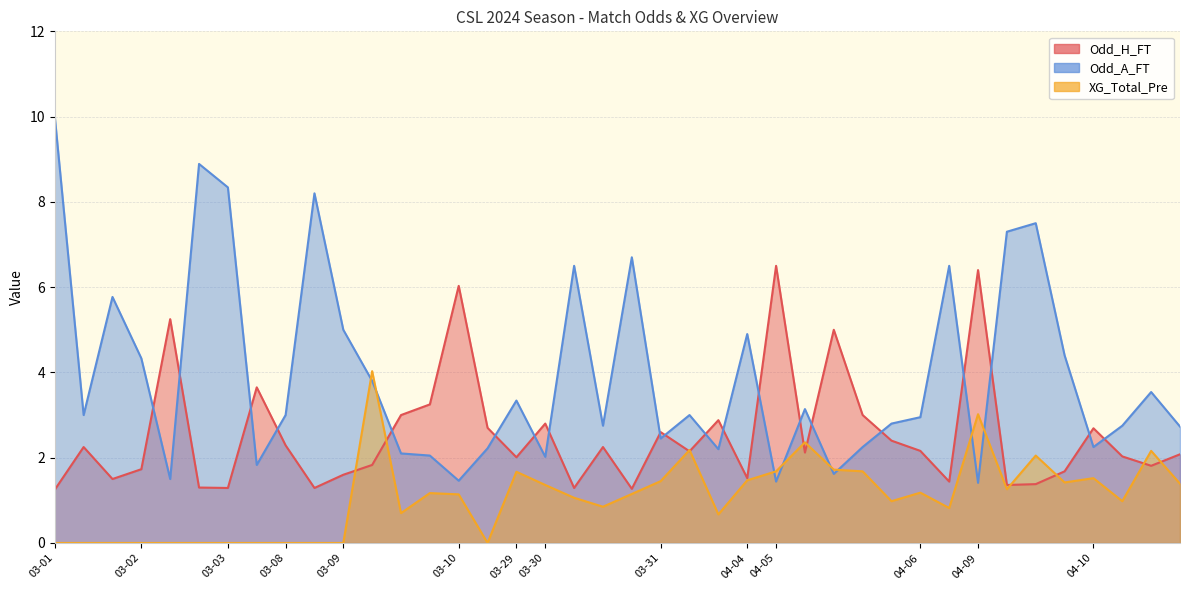

True or false: Odd_H_FT and XG_Total_Pre intersect in this chart.

True